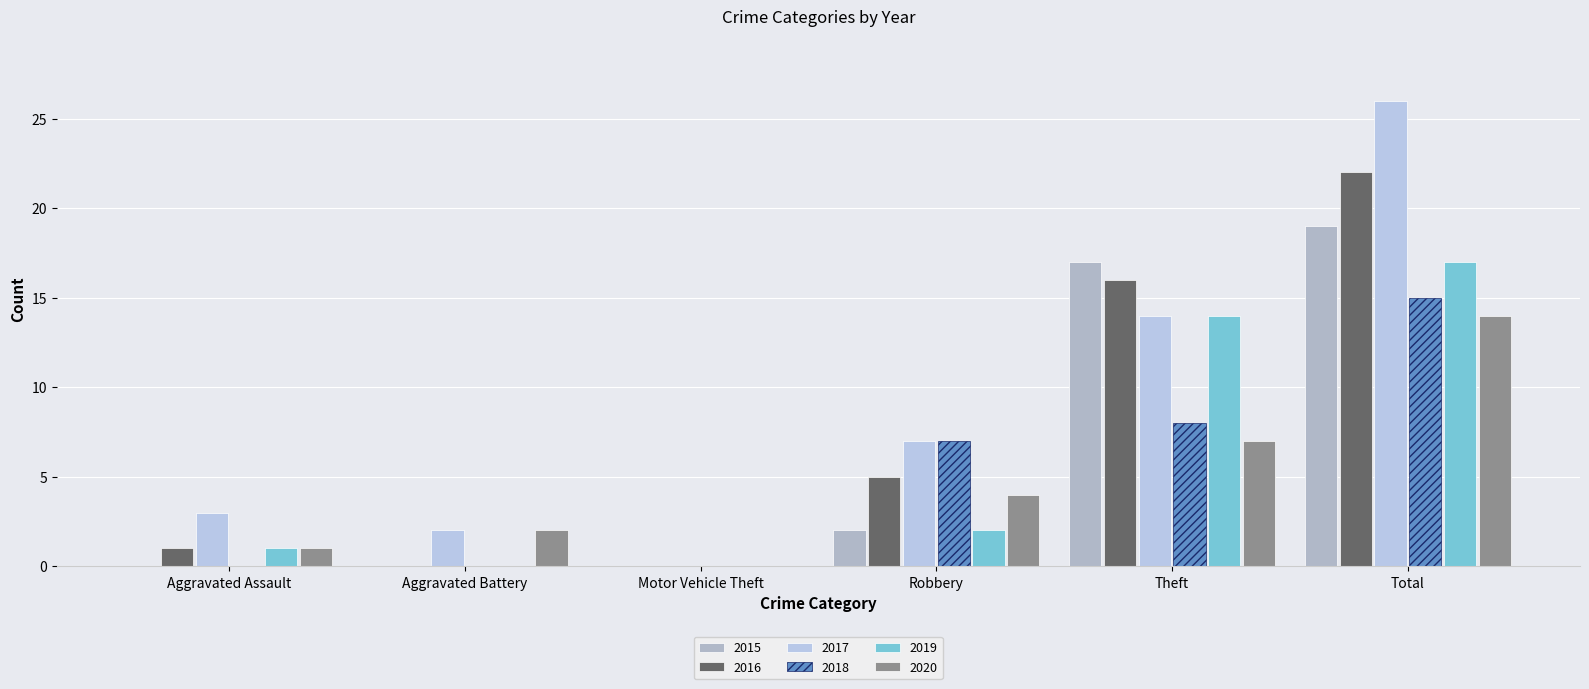

Rank the categories by 2020 value from highest to lowest.

Total, Theft, Robbery, Aggravated Battery, Aggravated Assault, Motor Vehicle Theft